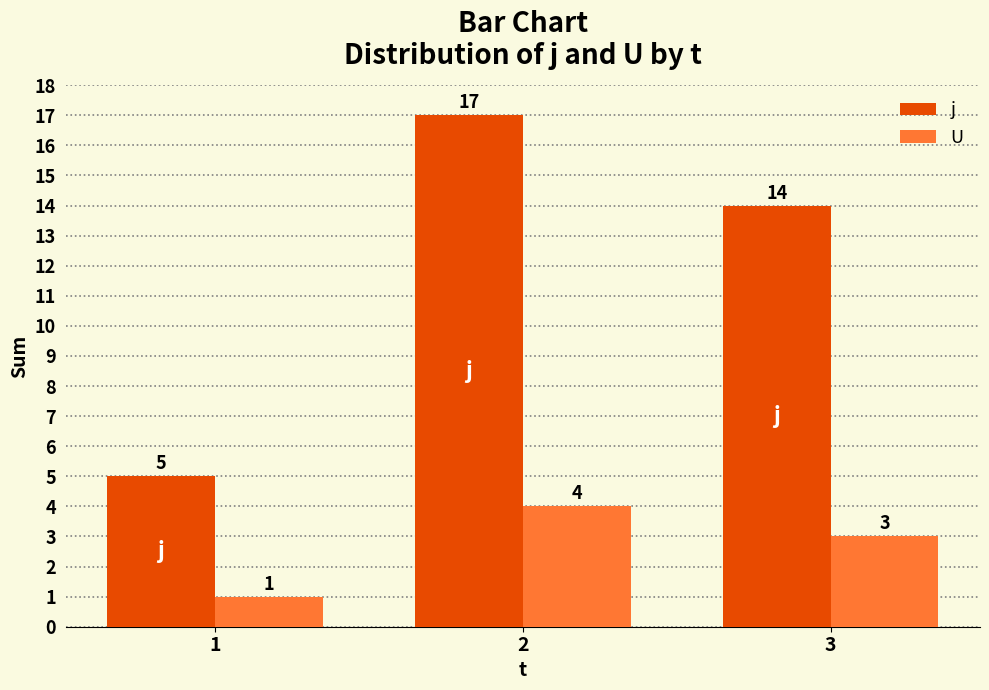

Rank the series by their maximum value, from lowest to highest.

U, j